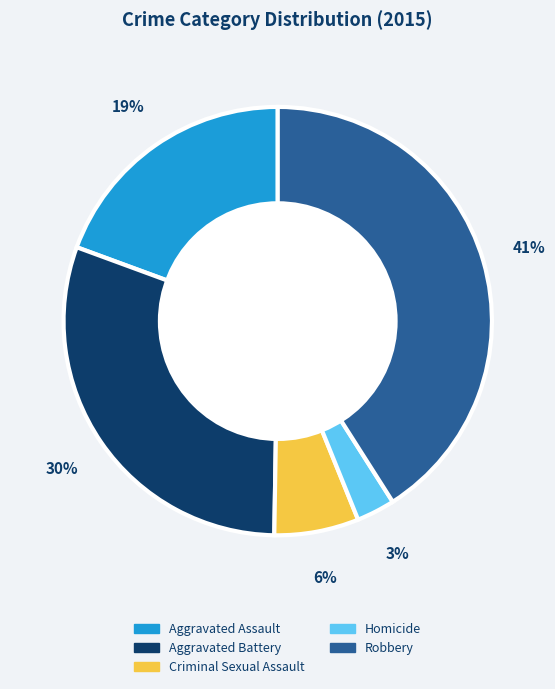

Rank the categories by value from highest to lowest.

Robbery, Aggravated Battery, Aggravated Assault, Criminal Sexual Assault, Homicide